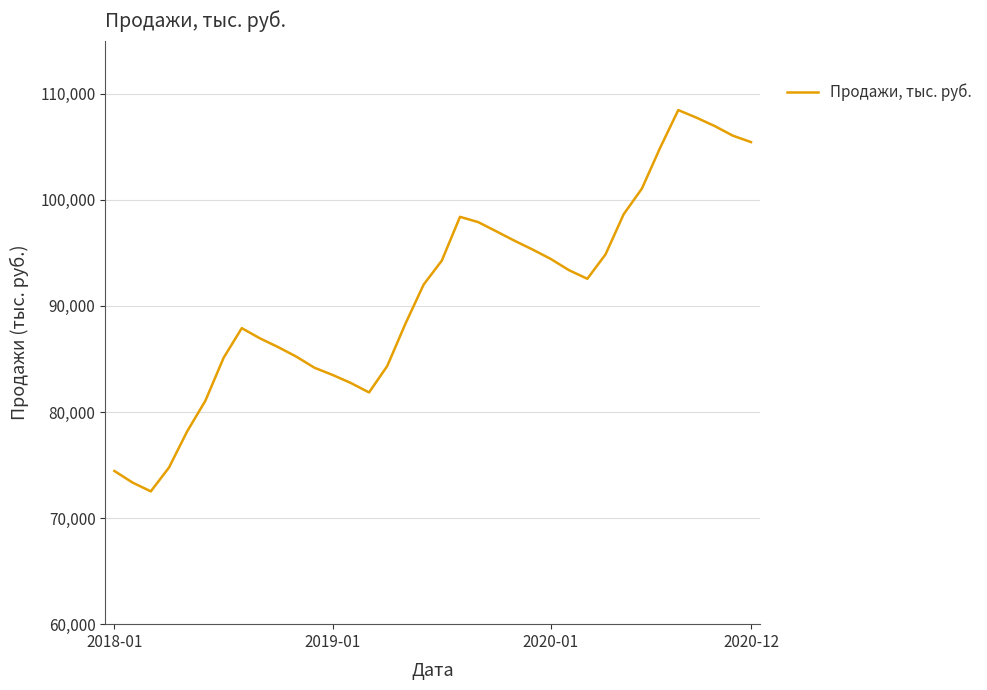

What is the smallest value displayed?

72517.2